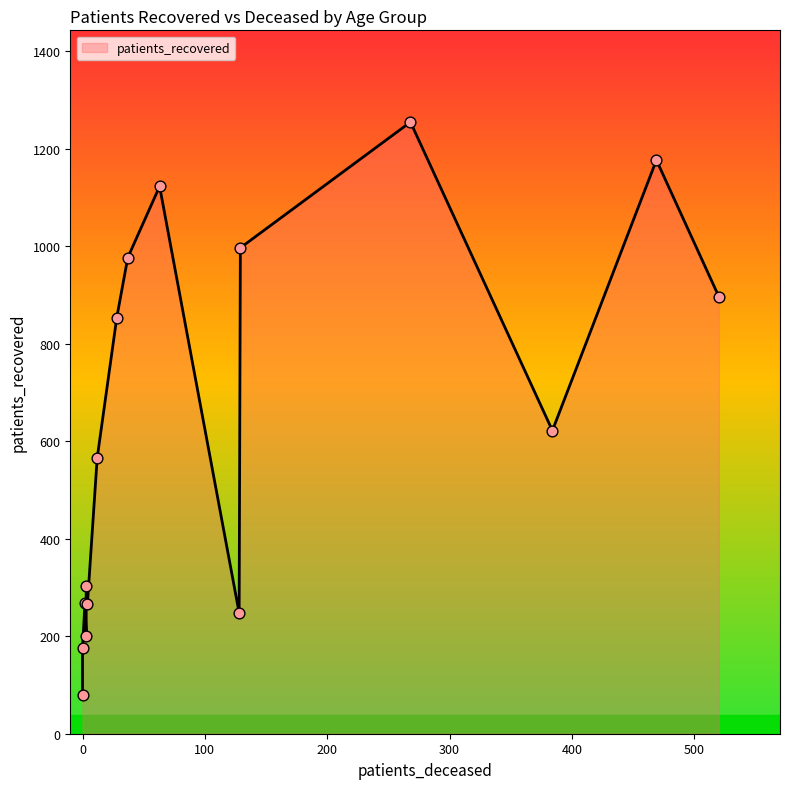

Approximately how many times larger is the value at 65 - 69 compared to 70 - 74?

0.8